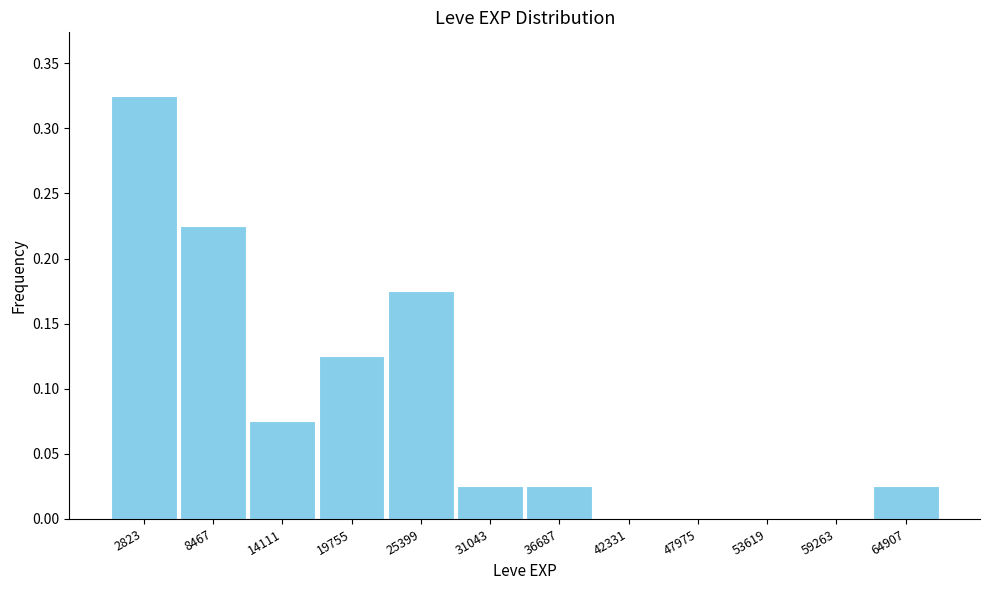

Reading left to right, transcribe this chart: for each bar, give the range it covers on the x-axis and its height. Neither the bar edges nor the heights are printed on the chart, so give them approximately, as read against the axes.

0 to 6000: 0.325
6000 to 11000: 0.225
11000 to 17000: 0.075
17000 to 23000: 0.125
23000 to 28000: 0.175
28000 to 34000: 0.025
34000 to 40000: 0.025
40000 to 45000: 0
45000 to 51000: 0
51000 to 56000: 0
56000 to 62000: 0
62000 to 68000: 0.025